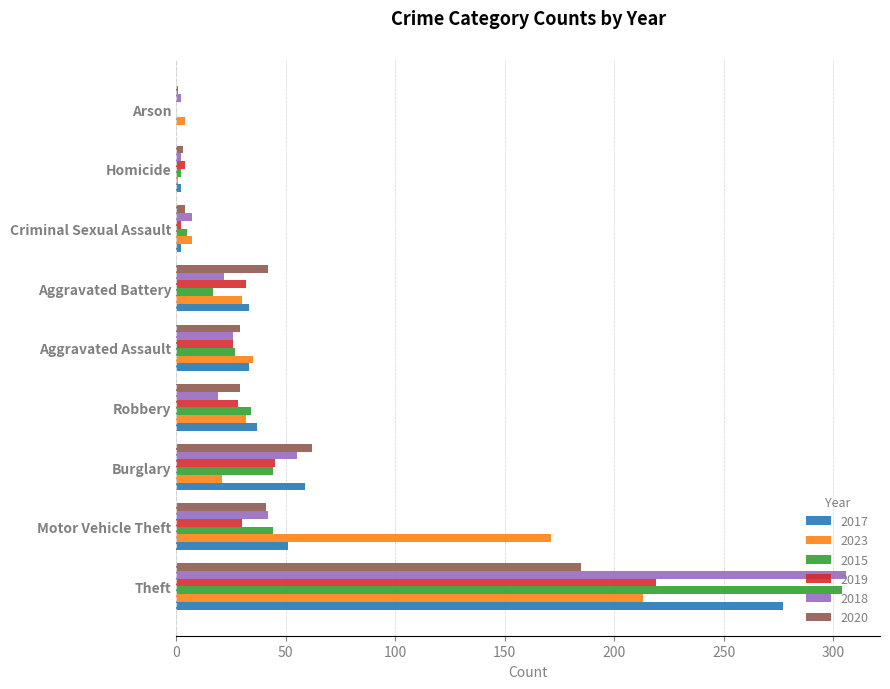

What is the sum of all 2015 values?

477